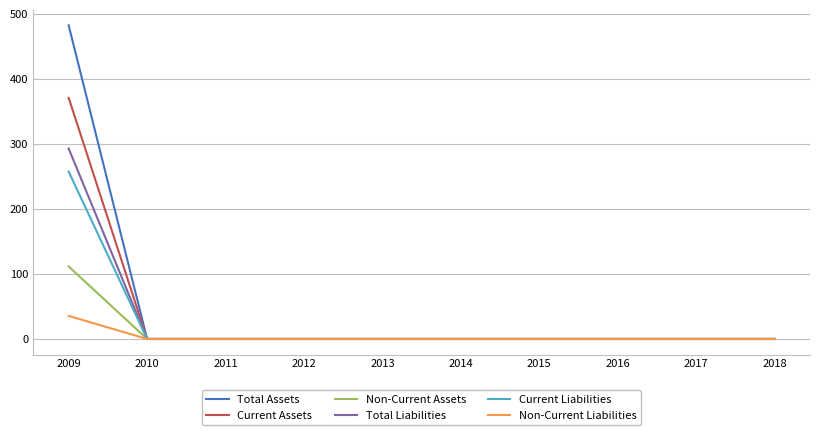

What is the total value across all series at 2009?

1550.8